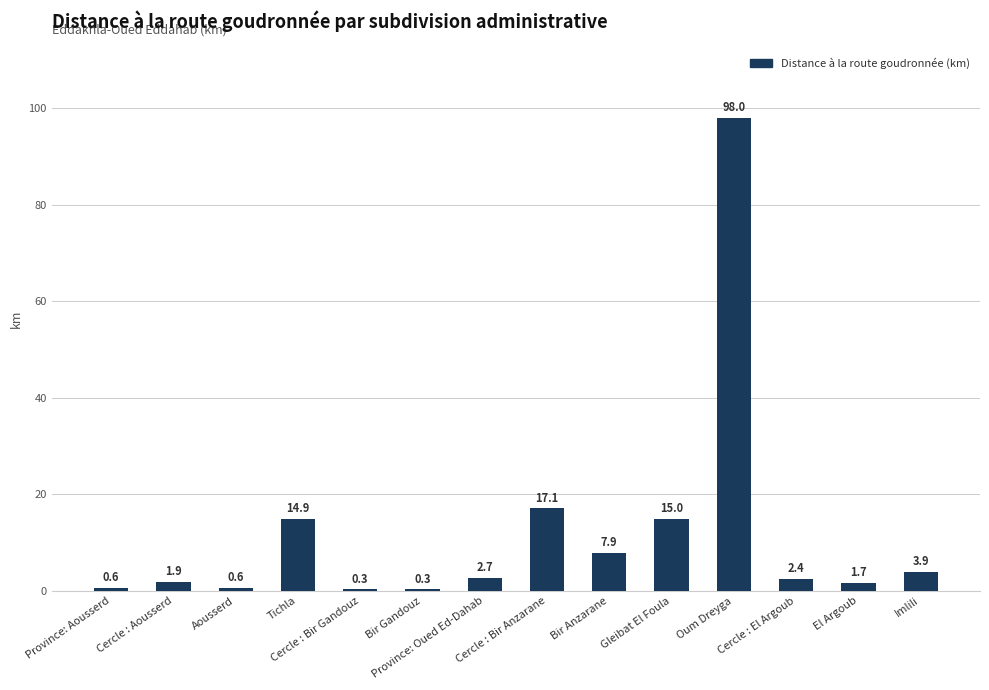

What is the difference between the values at Bir Gandouz and Bir Anzarane?

7.6